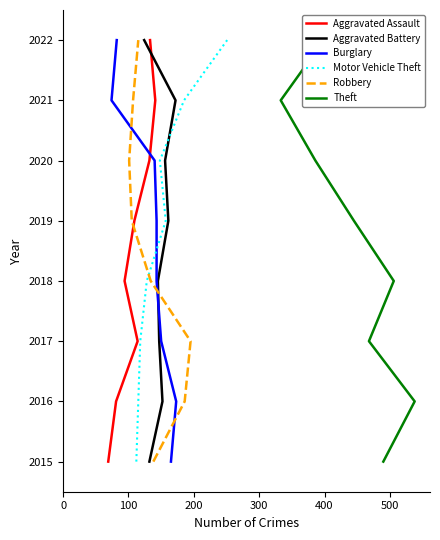

What is the approximate value of Robbery at 200?

2017